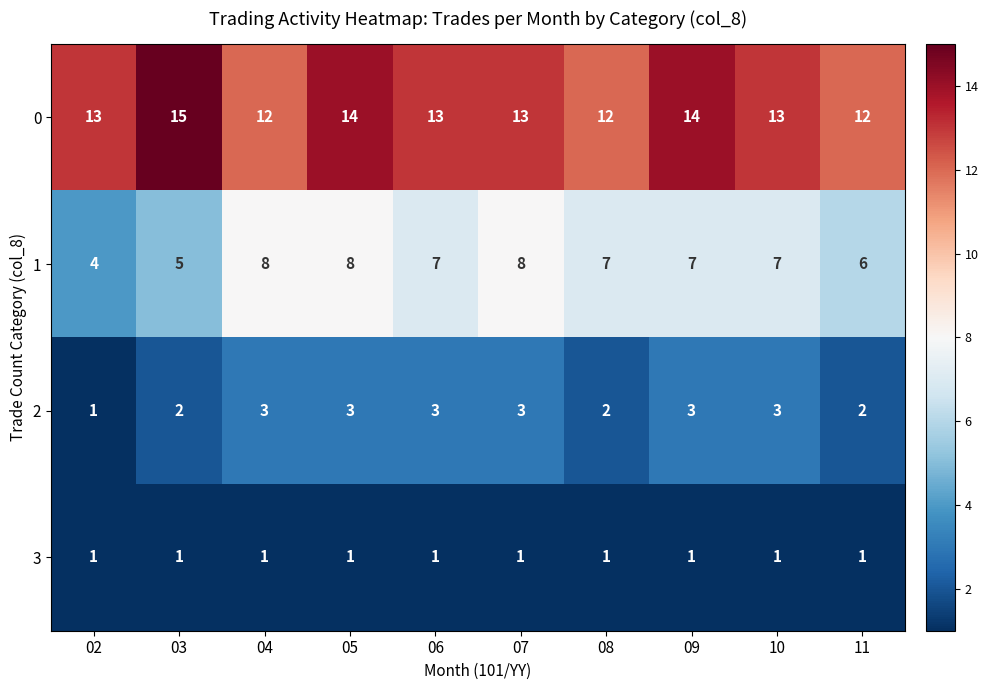

At which label is 1 closest to 6?

11